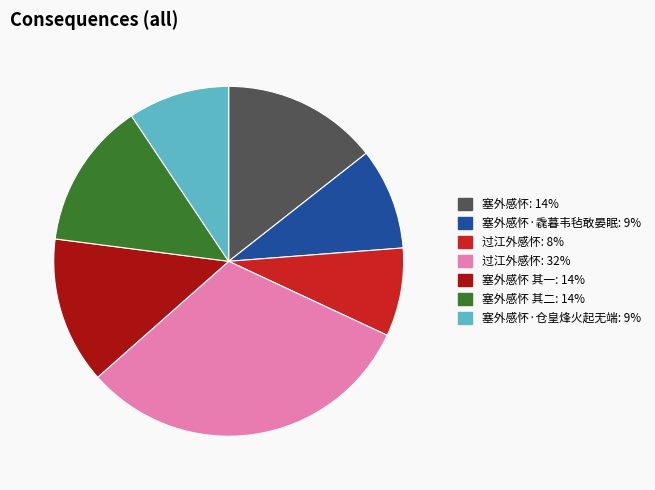

Is there a majority slice in this chart?

No